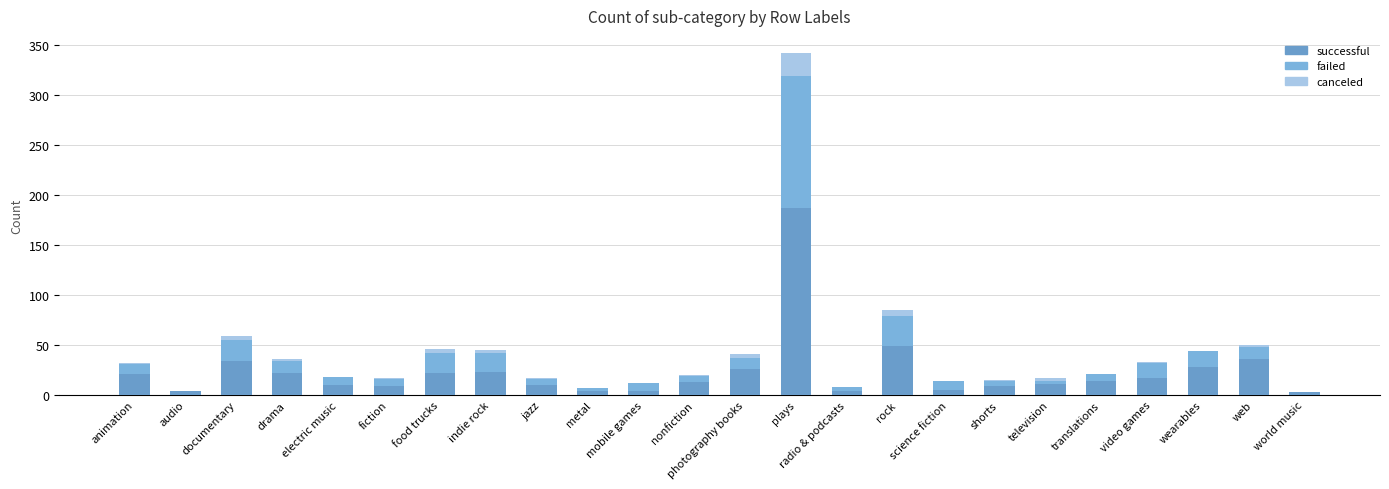

At which category is the sum across all series the highest?

plays